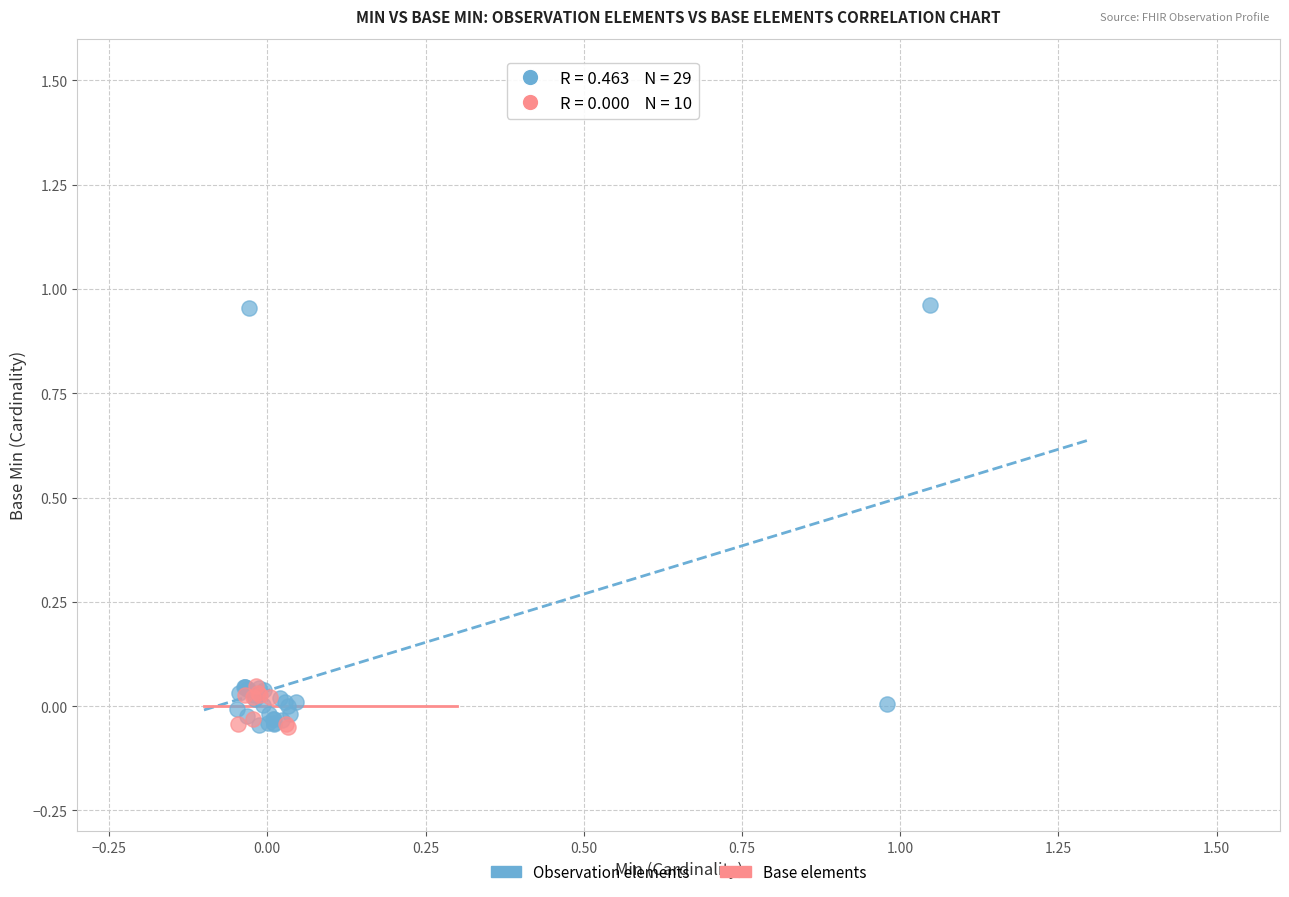

Which series reaches the maximum Y coordinate?

Observation elements